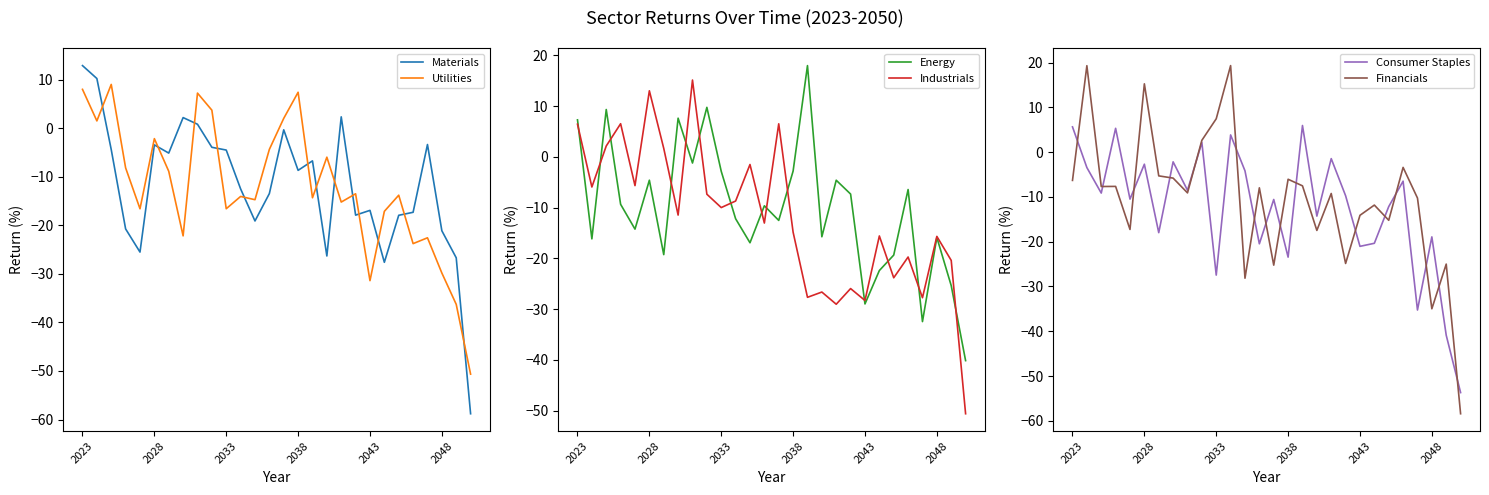

Is this an area chart (filled region under the line)?

No